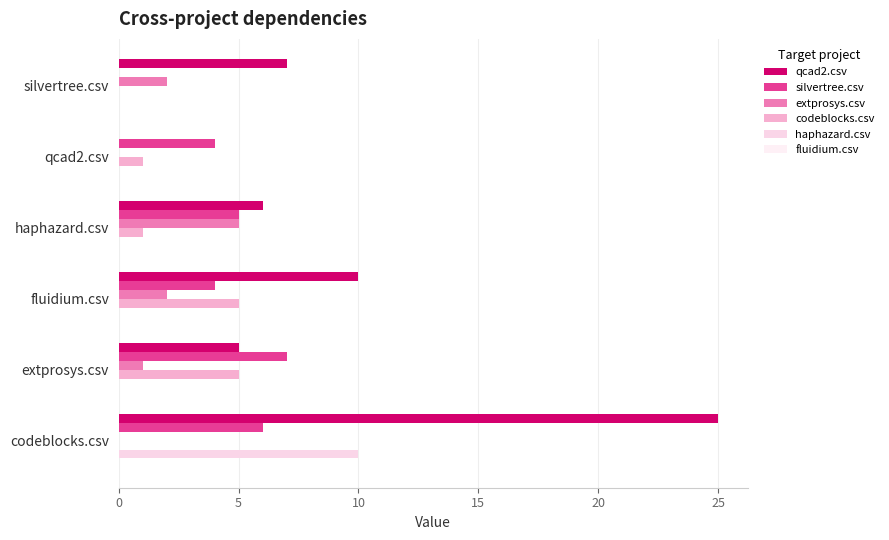

How many series are shown in this chart?

5